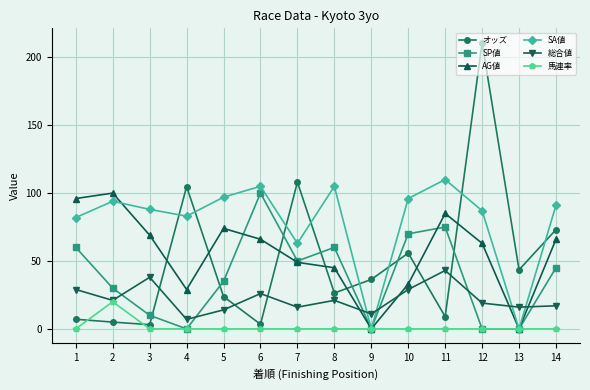

What is the difference between the 総合値 values at 11 and 14?

26.0